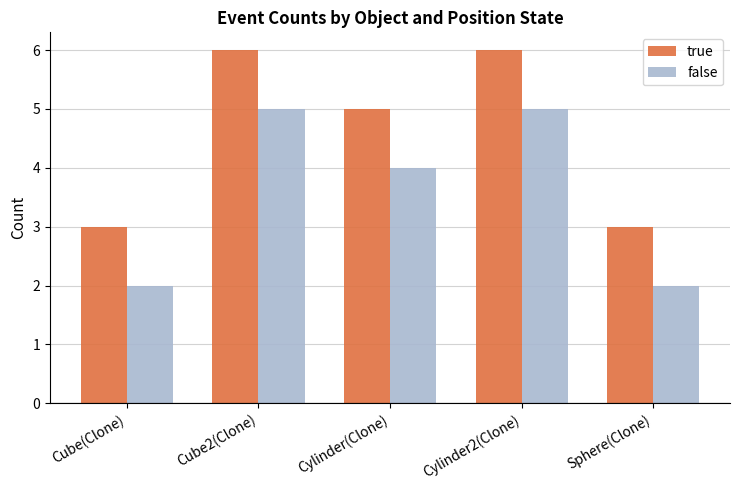

Does the chart contain stacked bars?

No